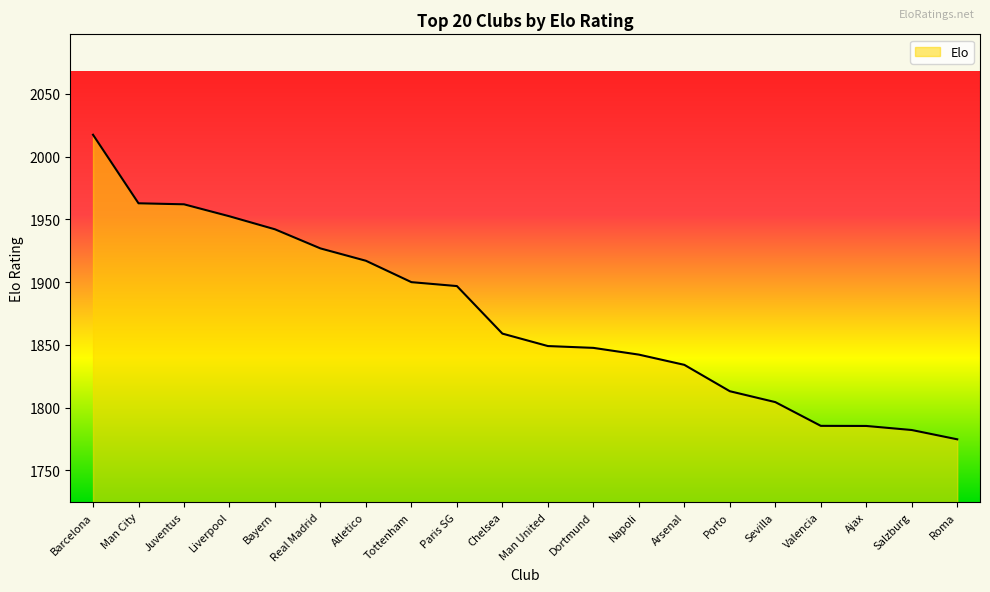

What position from the left is Tottenham?

8